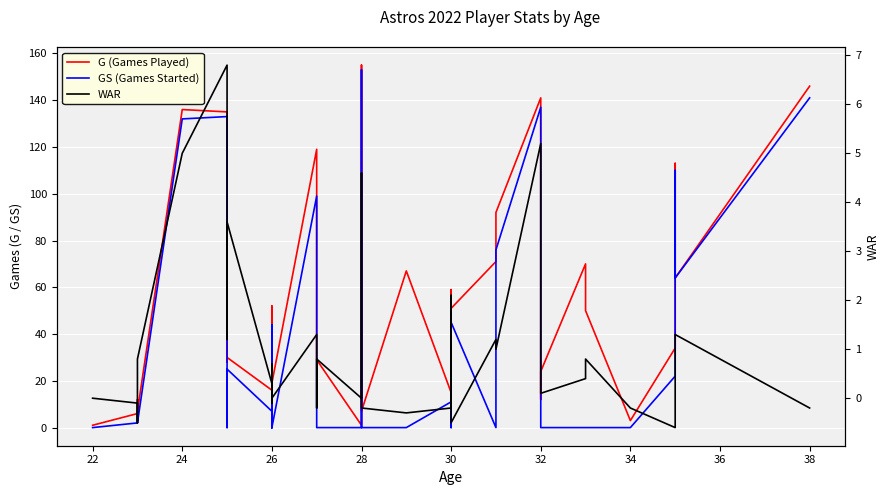

Between 32 and 11, which is larger?

32